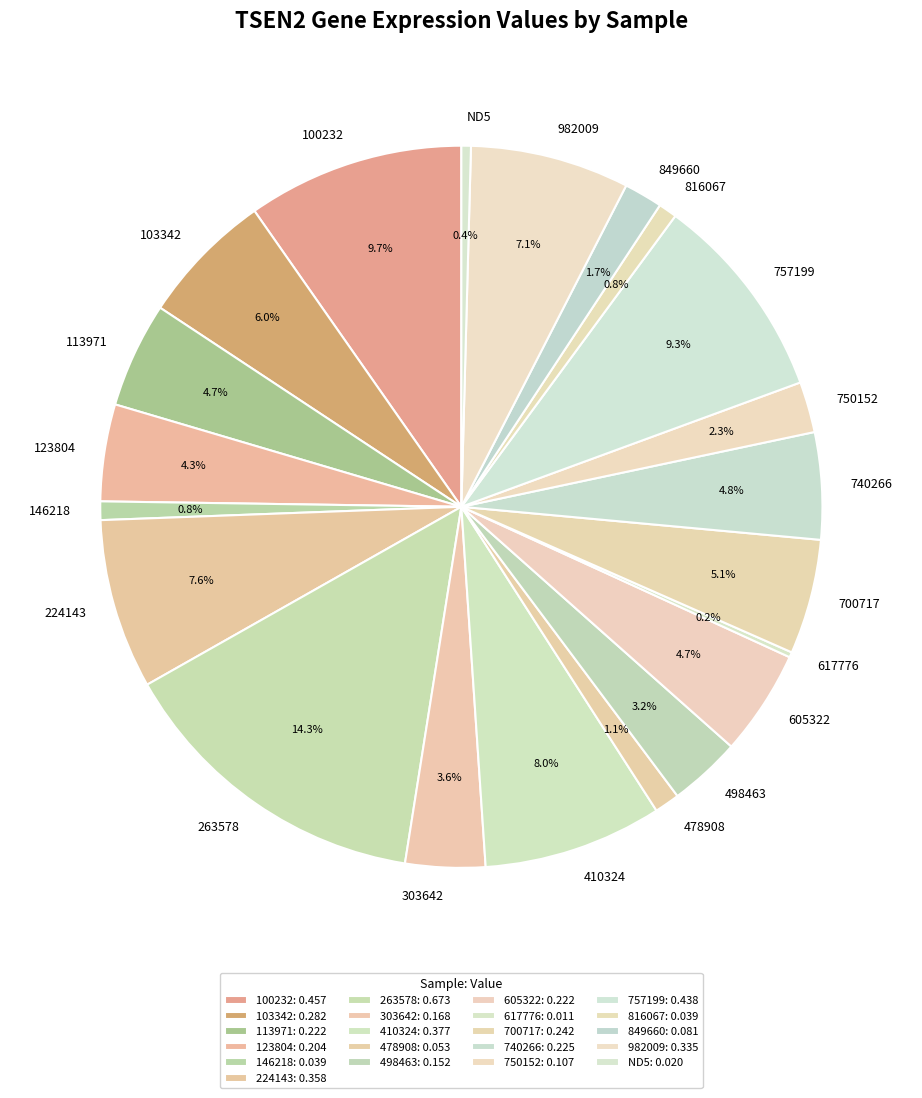

Which has a higher value, 849660 or 303642?

303642